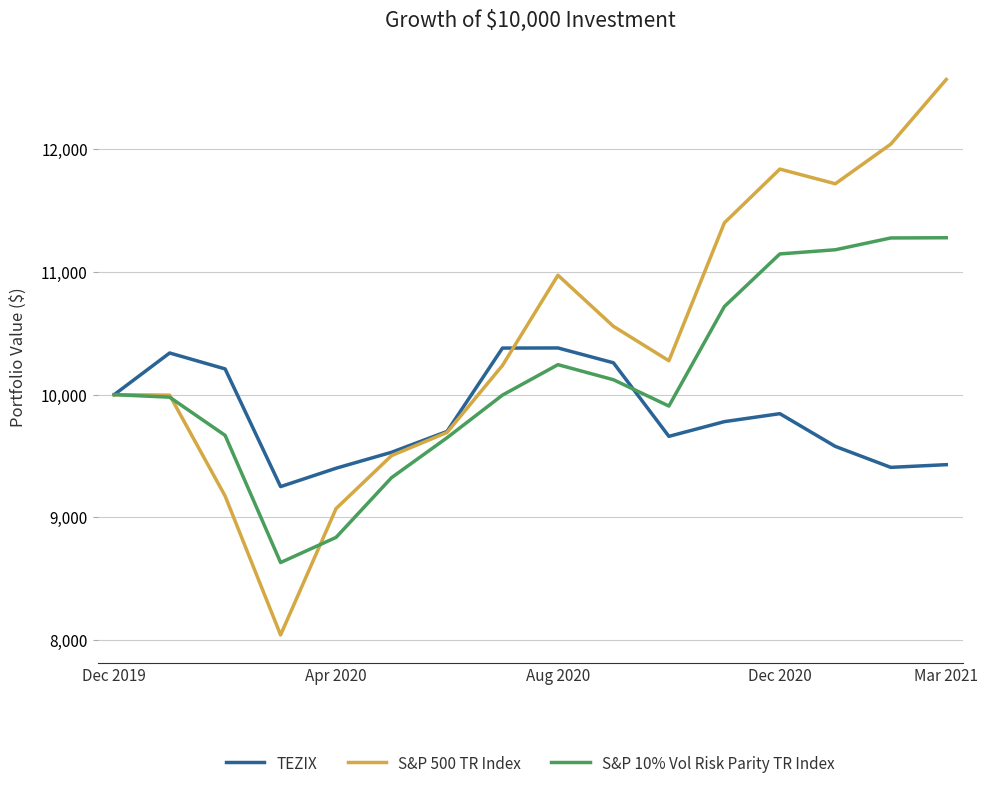

Which series has the largest range (max minus min)?

S&P 500 TR Index